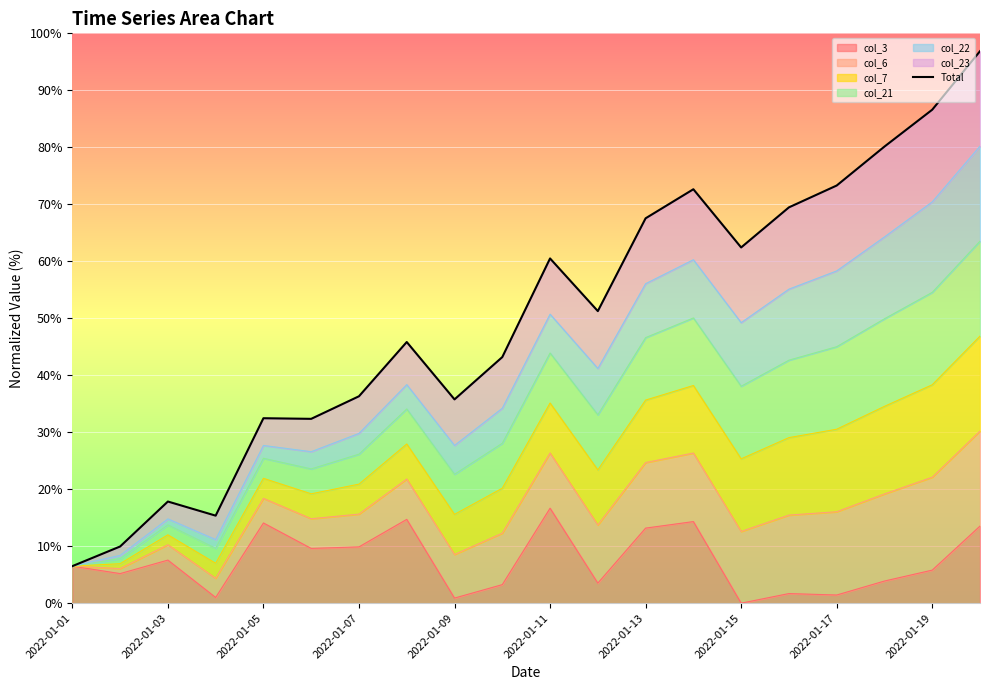

What is the value of the 20th point from the left?

96.9